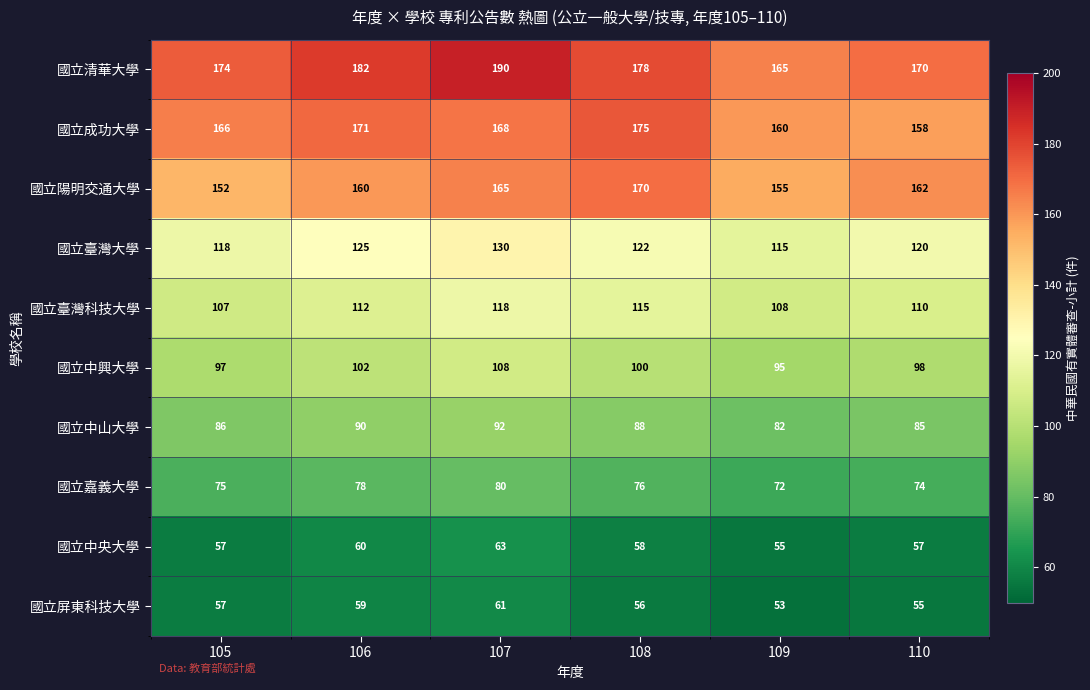

Which series changed the most between 105 and 107?

國立清華大學